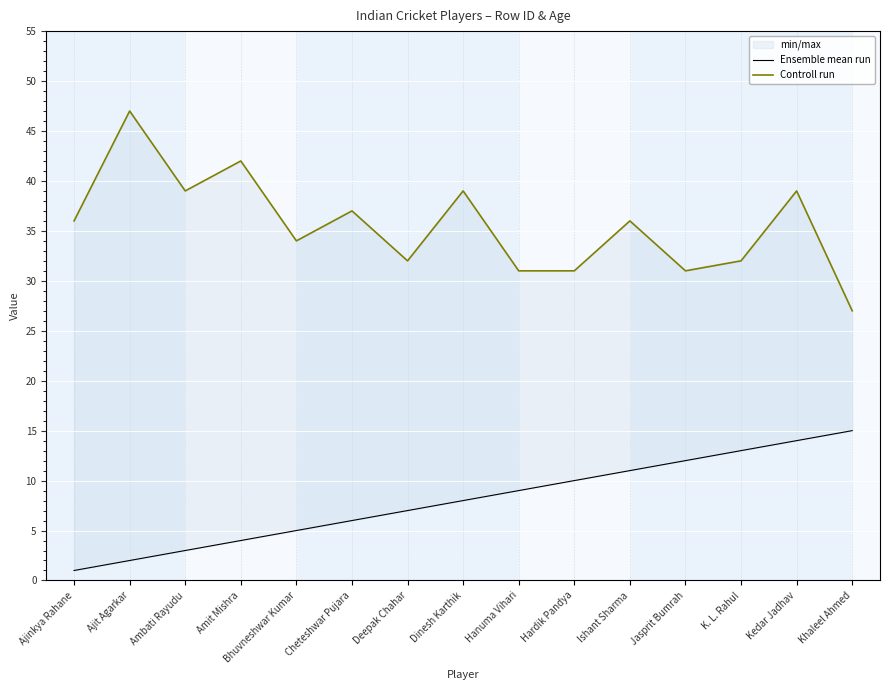

Rank the series by their average value, from lowest to highest.

Ensemble mean run, Controll run